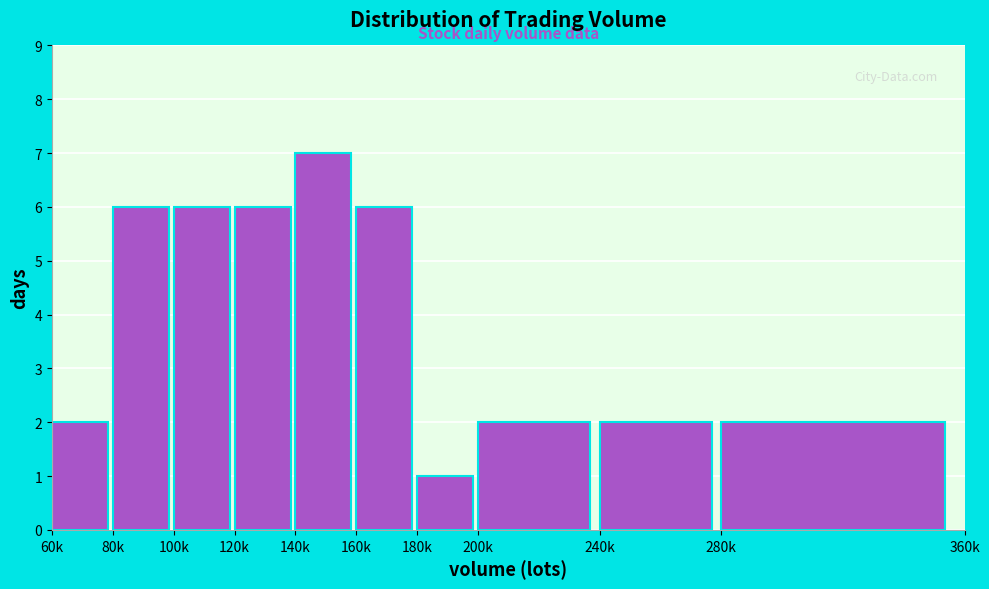

Reading left to right, transcribe all the data shown in this chart.

2	6	6	6	7	6	1	2	2	2